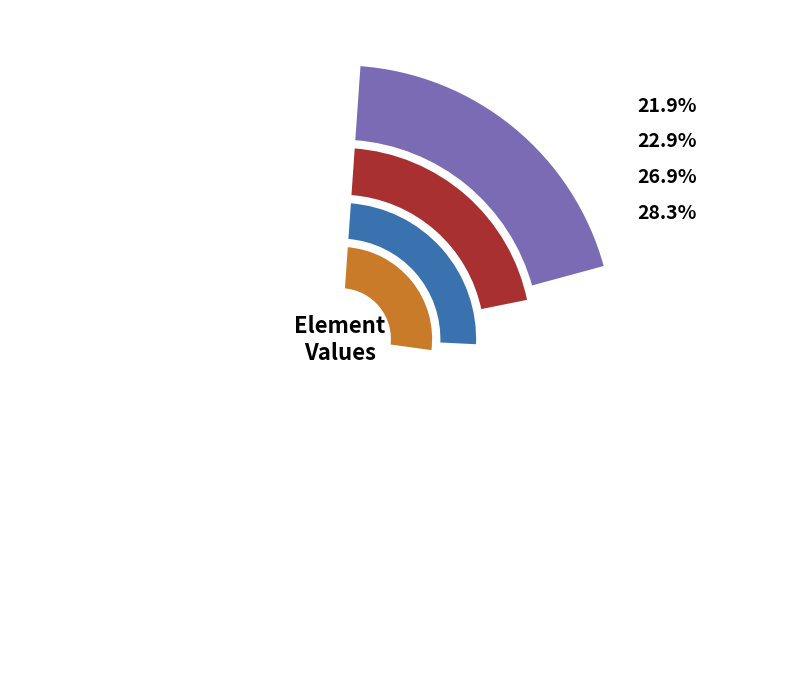

The 29 slice represents 22% of the pie. True or false?

True